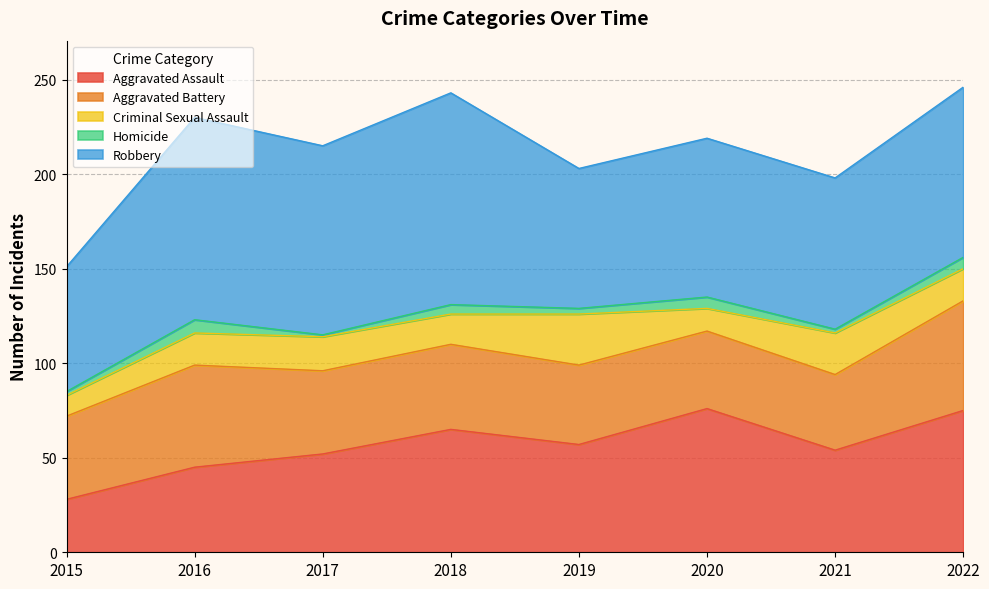

At which label is Aggravated Battery closest to 49?

2018